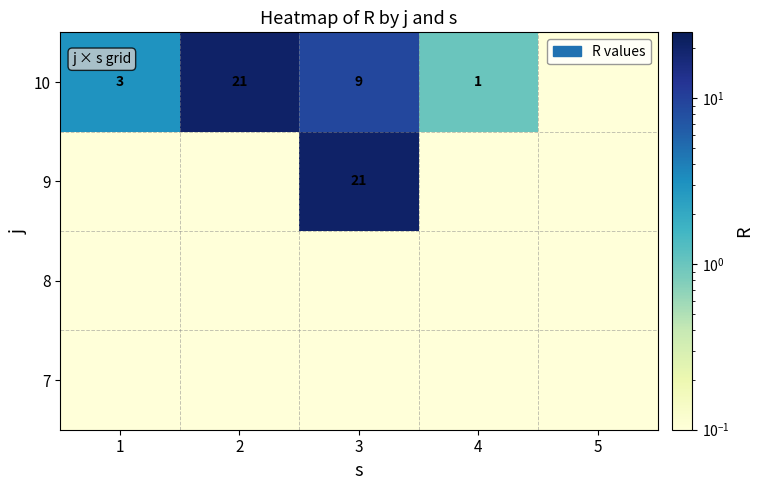

Rank the series at 5 from lowest to highest value.

7, 8, 9, 10